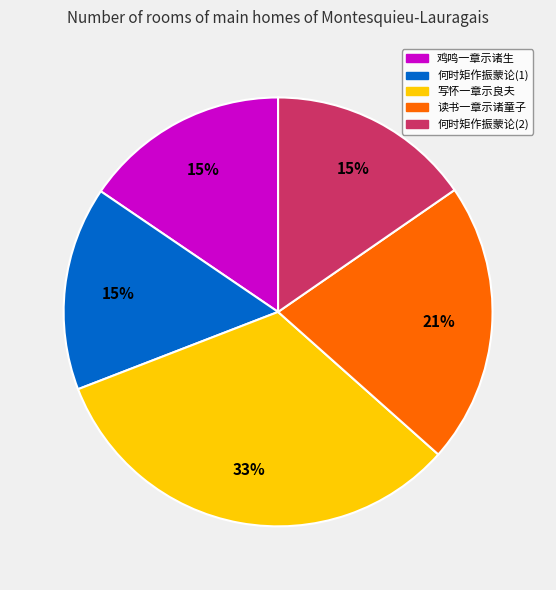

To the nearest percent, what is the average slice percentage?

20%